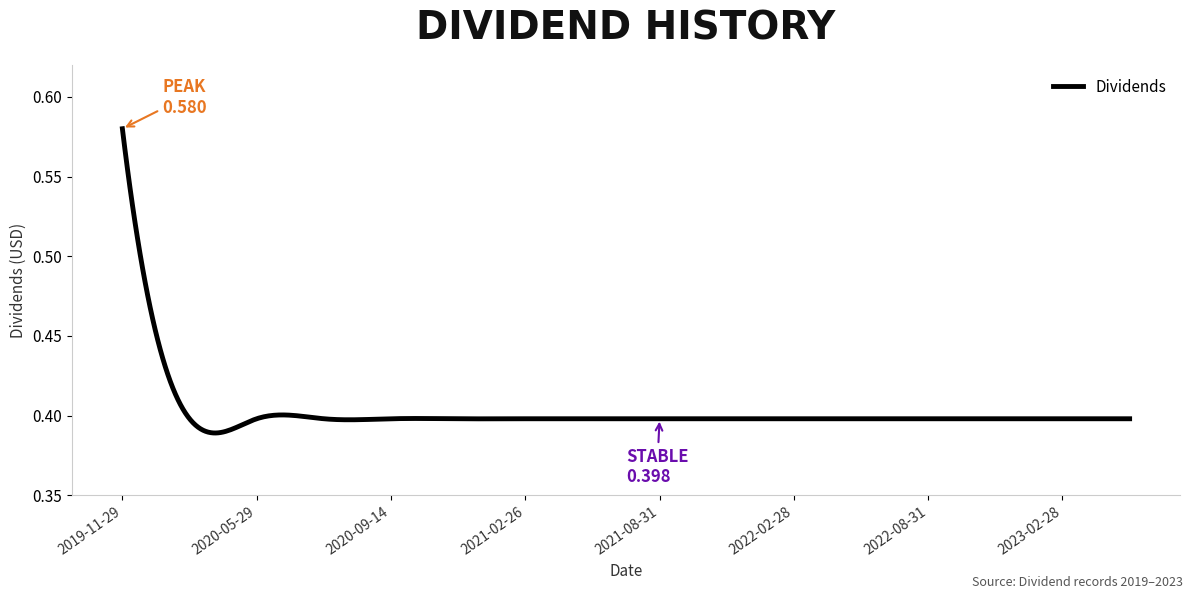

Reading left to right, transcribe all the data shown in this chart.

0.6	0.4	0.4	0.4	0.4	0.4	0.4	0.4	0.4	0.4	0.4	0.4	0.4	0.4	0.4	0.4